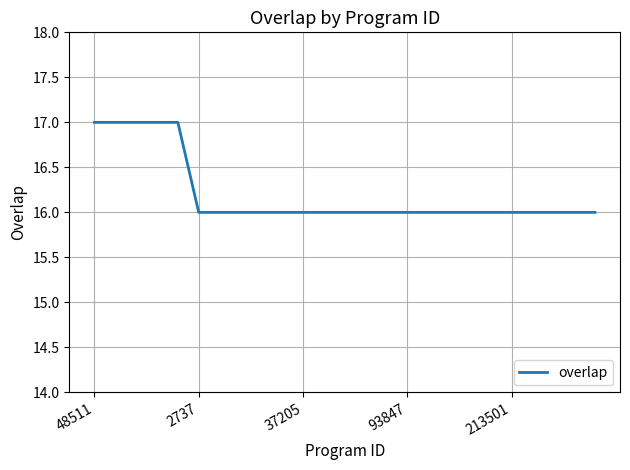

What is the smallest value displayed?

16